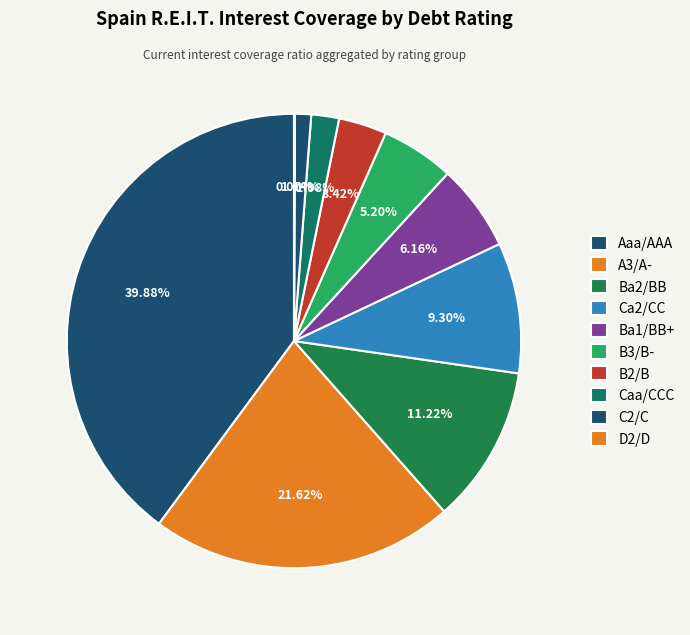

Is the sum of Ba2/BB and D2/D greater than half?

No